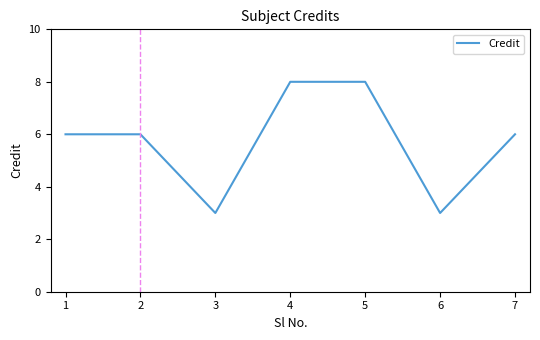

The chart shows a value of 11 at 5. True or false?

False